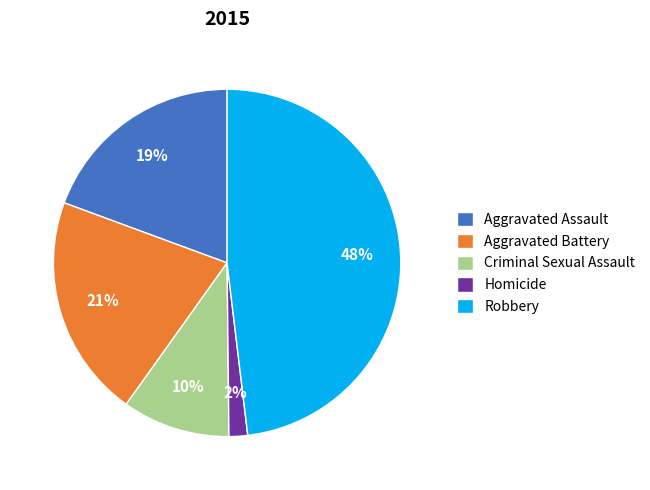

True or false: Aggravated Battery accounts for 21% of the total.

True